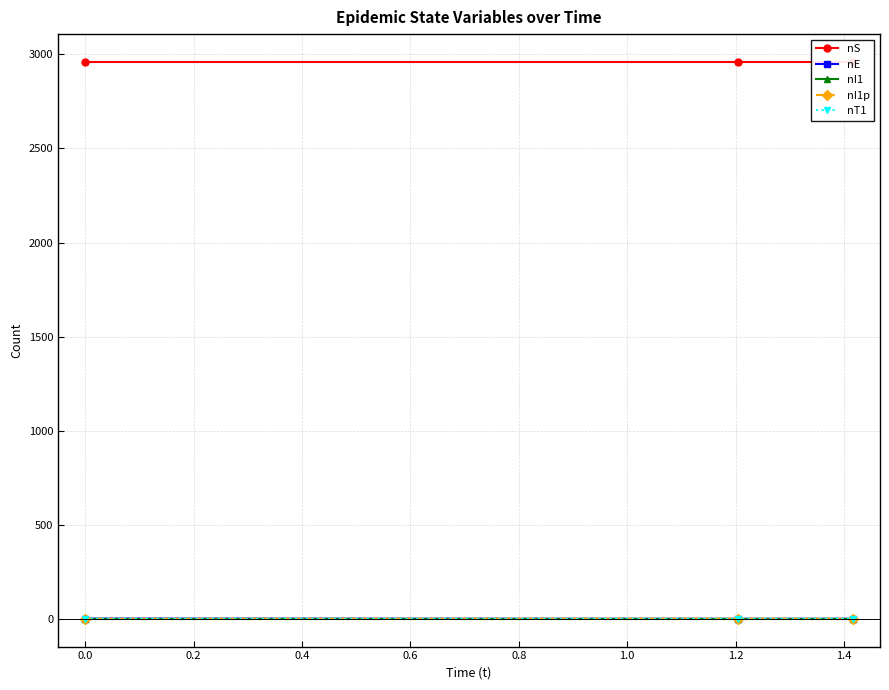

Which series has the largest total across all categories?

nS